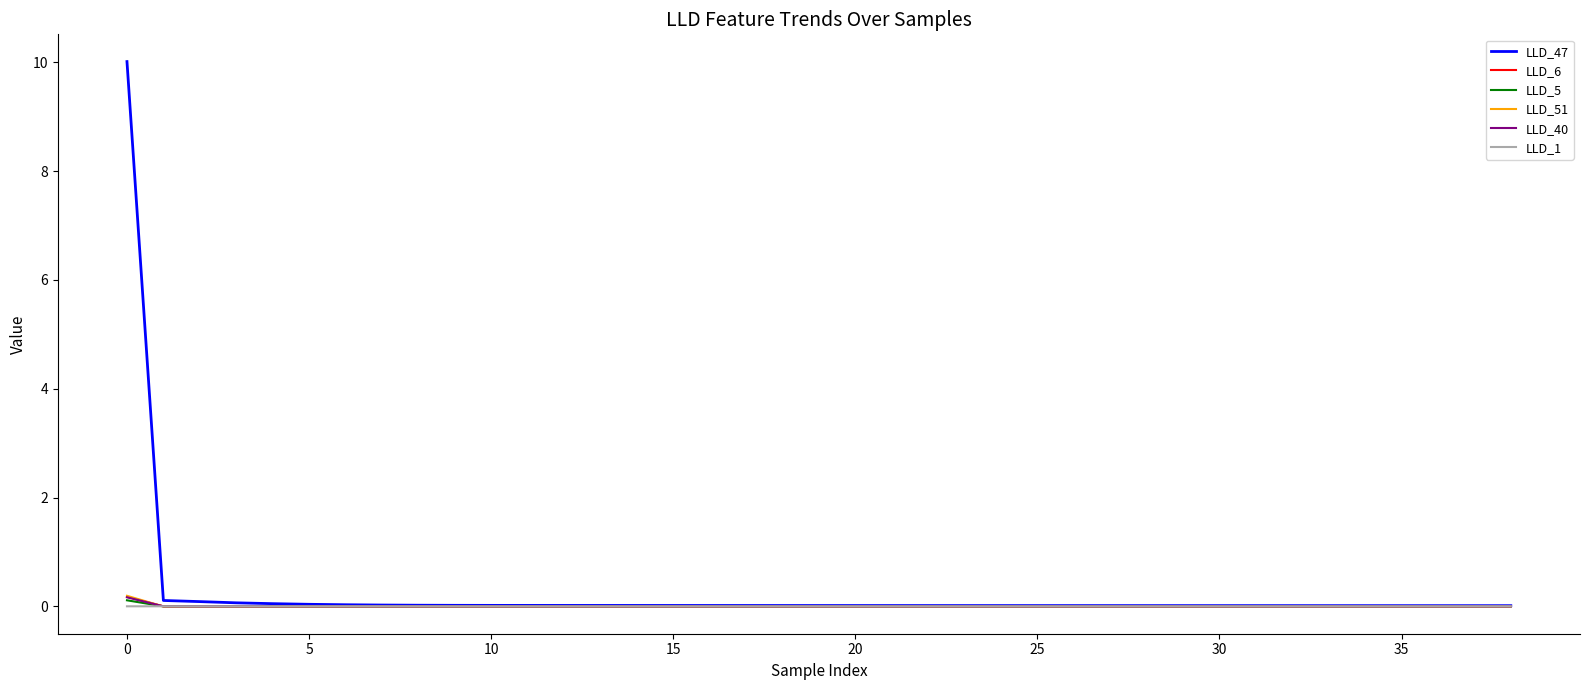

Which series has the widest spread of values?

LLD_47